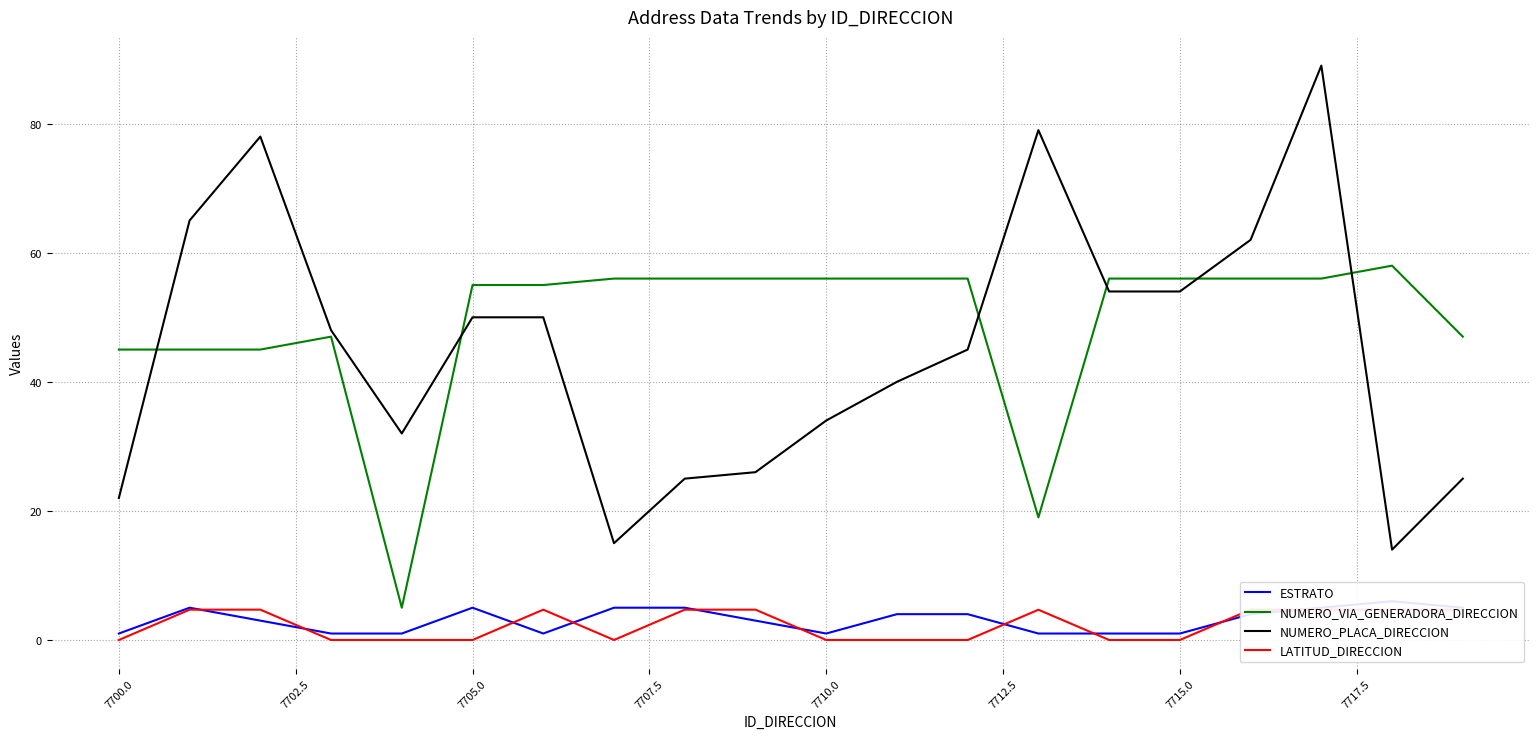

What is the lowest value of the NUMERO_VIA_GENERADORA_DIRECCION series?

5.0